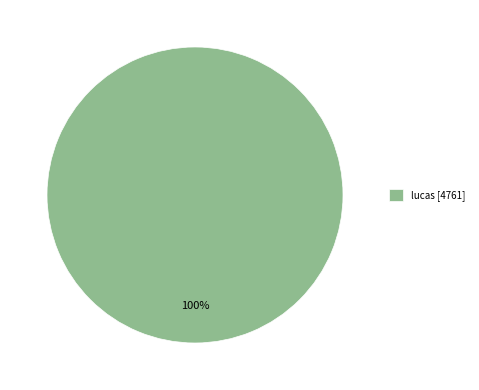

True or false: lucas [4761] accounts for 100% of the total.

True